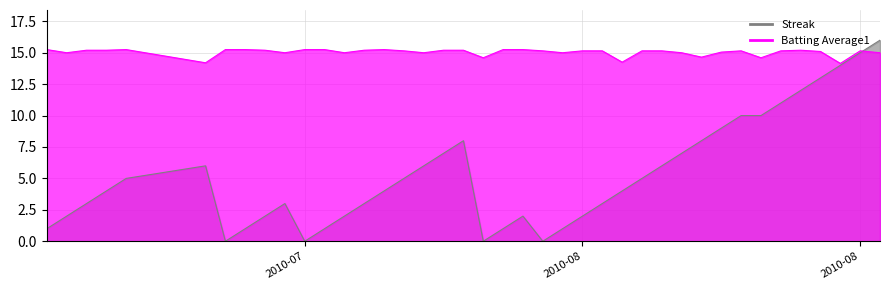

After their last crossing, which series has the higher values: Streak or Batting Average1?

Streak